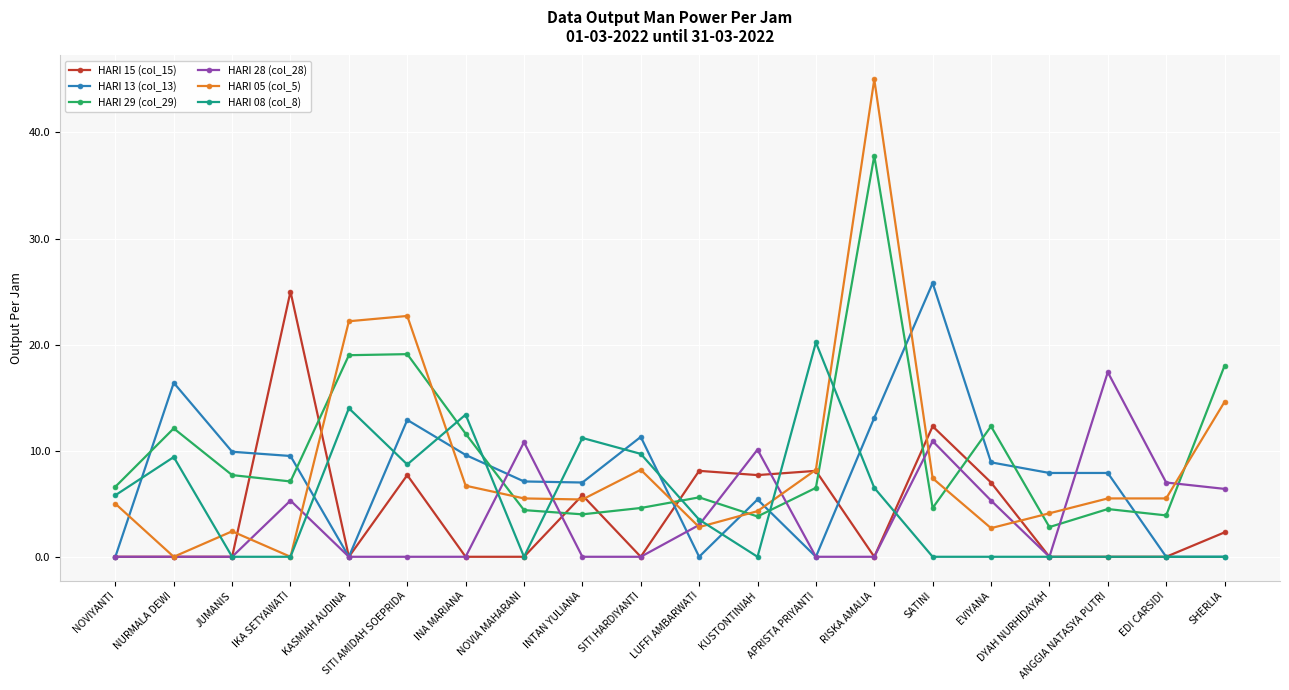

What is the difference between the highest and lowest values at SITI HARDIYANTI?

11.3